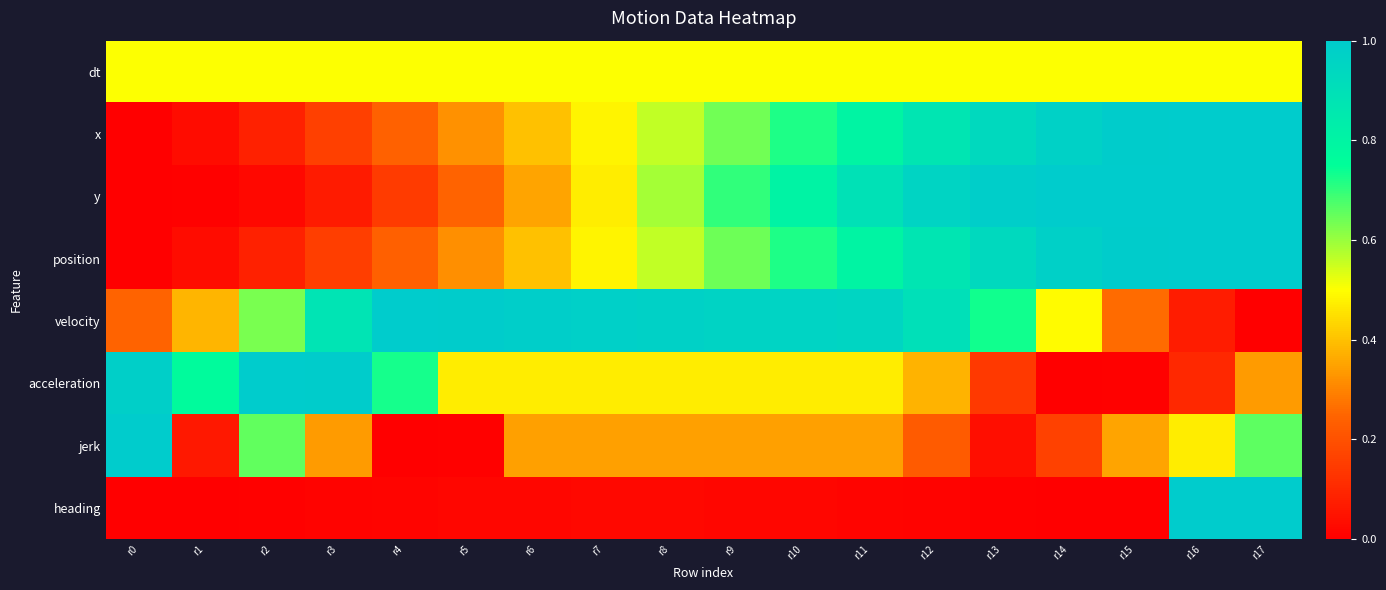

Reading left to right, what are all the values shown in this chart?

dt: r0=0.5	r1=0.5	r2=0.5	r3=0.5	r4=0.5	r5=0.5	r6=0.5	r7=0.5	r8=0.5	r9=0.5	r10=0.5	r11=0.5	r12=0.5	r13=0.5	r14=0.5	r15=0.5	r16=0.5	r17=0.5
x: r0=0.0	r1=0.0	r2=0.1	r3=0.2	r4=0.2	r5=0.3	r6=0.4	r7=0.5	r8=0.6	r9=0.6	r10=0.7	r11=0.8	r12=0.9	r13=0.9	r14=1.0	r15=1.0	r16=1.0	r17=1.0
y: r0=0.0	r1=0.0	r2=0.0	r3=0.1	r4=0.1	r5=0.2	r6=0.4	r7=0.5	r8=0.6	r9=0.7	r10=0.8	r11=0.9	r12=1.0	r13=1.0	r14=1.0	r15=1.0	r16=1.0	r17=1.0
position: r0=0.0	r1=0.0	r2=0.1	r3=0.2	r4=0.2	r5=0.3	r6=0.4	r7=0.5	r8=0.6	r9=0.6	r10=0.7	r11=0.8	r12=0.9	r13=0.9	r14=1.0	r15=1.0	r16=1.0	r17=1.0
velocity: r0=0.2	r1=0.4	r2=0.6	r3=0.9	r4=1.0	r5=1.0	r6=1.0	r7=1.0	r8=1.0	r9=1.0	r10=1.0	r11=1.0	r12=0.9	r13=0.7	r14=0.5	r15=0.3	r16=0.1	r17=0.0
acceleration: r0=1.0	r1=0.8	r2=1.0	r3=1.0	r4=0.7	r5=0.5	r6=0.5	r7=0.5	r8=0.5	r9=0.5	r10=0.5	r11=0.5	r12=0.4	r13=0.1	r14=0.0	r15=0.0	r16=0.1	r17=0.3
jerk: r0=1.0	r1=0.1	r2=0.7	r3=0.3	r4=0.0	r5=0.0	r6=0.3	r7=0.3	r8=0.3	r9=0.3	r10=0.3	r11=0.3	r12=0.2	r13=0.0	r14=0.2	r15=0.4	r16=0.5	r17=0.7
heading: r0=0.0	r1=0.0	r2=0.0	r3=0.0	r4=0.0	r5=0.0	r6=0.0	r7=0.0	r8=0.0	r9=0.0	r10=0.0	r11=0.0	r12=0.0	r13=0.0	r14=0.0	r15=0.0	r16=1.0	r17=1.0